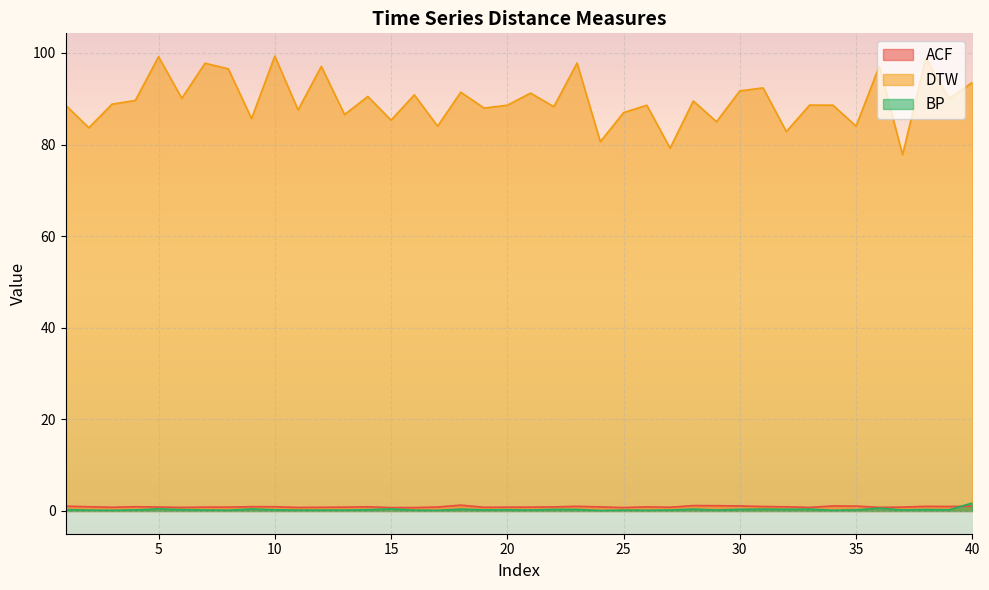

Between 35 and 39, which is larger?

35